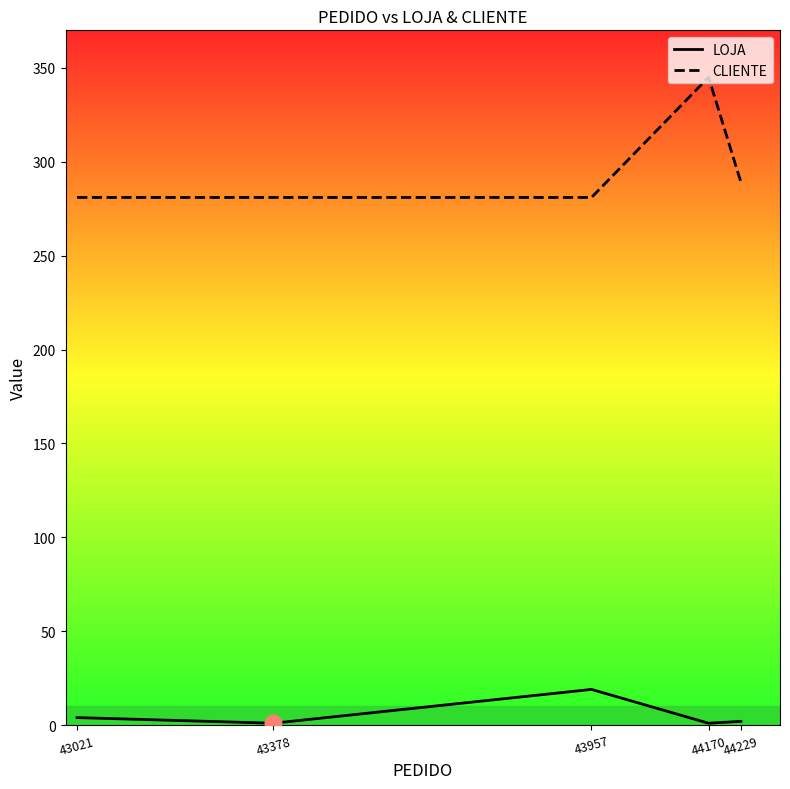

At which category does LOJA reach its first local peak?

43957